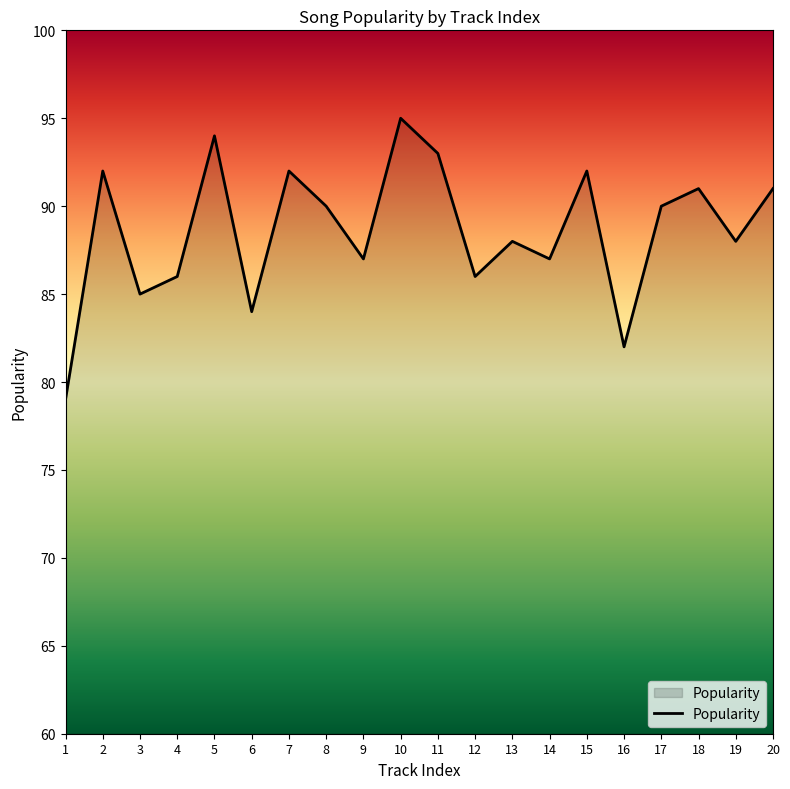

What is the smallest value displayed?

79